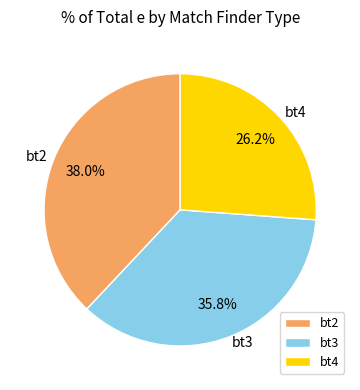

Rank the categories by value from lowest to highest.

bt4, bt3, bt2